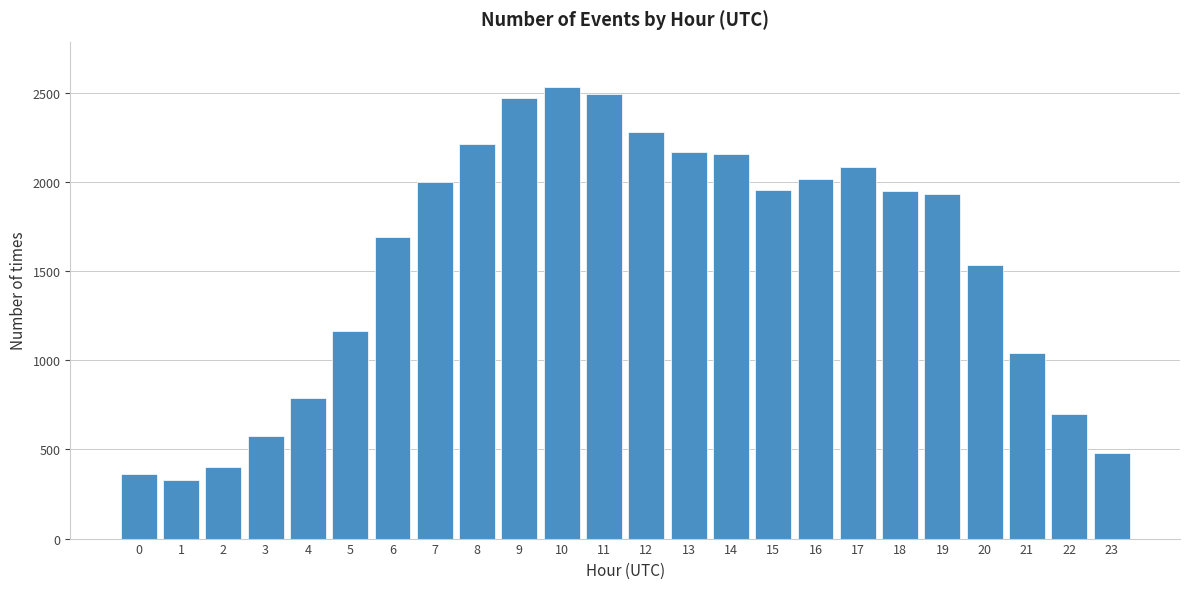

The value at 15 is 2651. True or false?

False